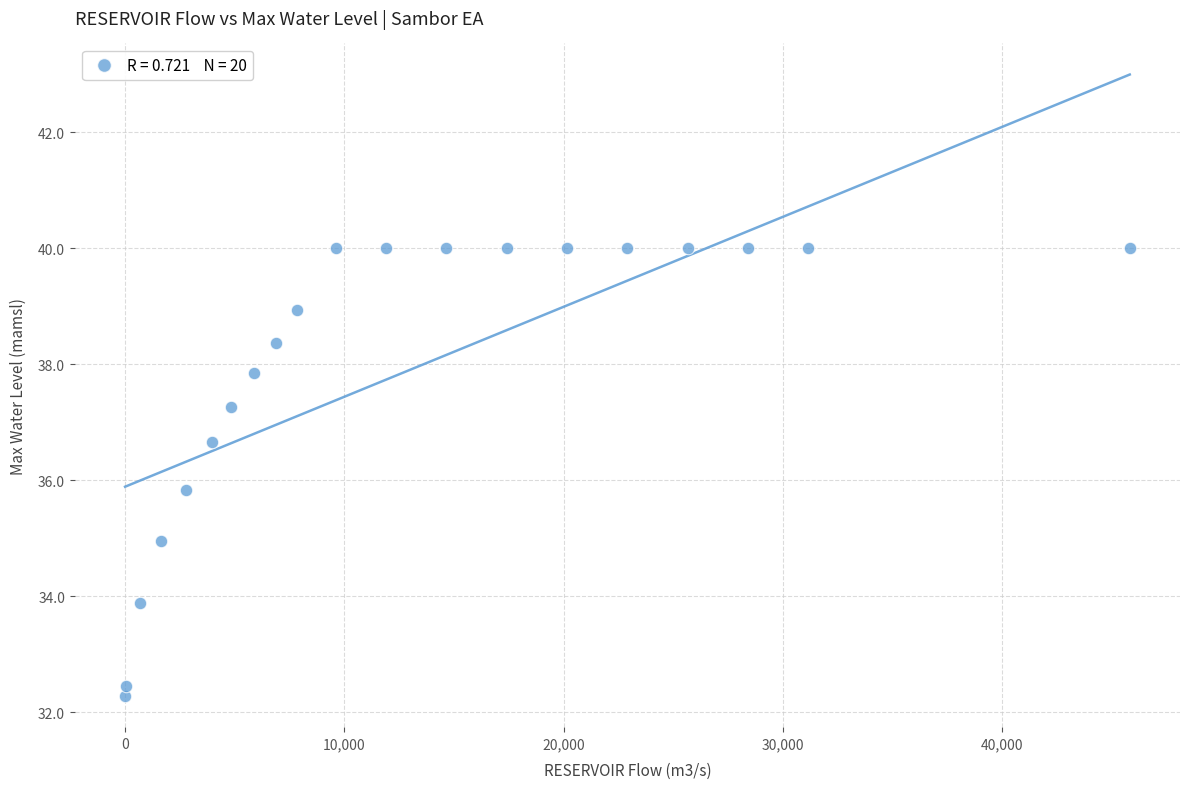

What is the range of X values (max minus min)?

45804.9